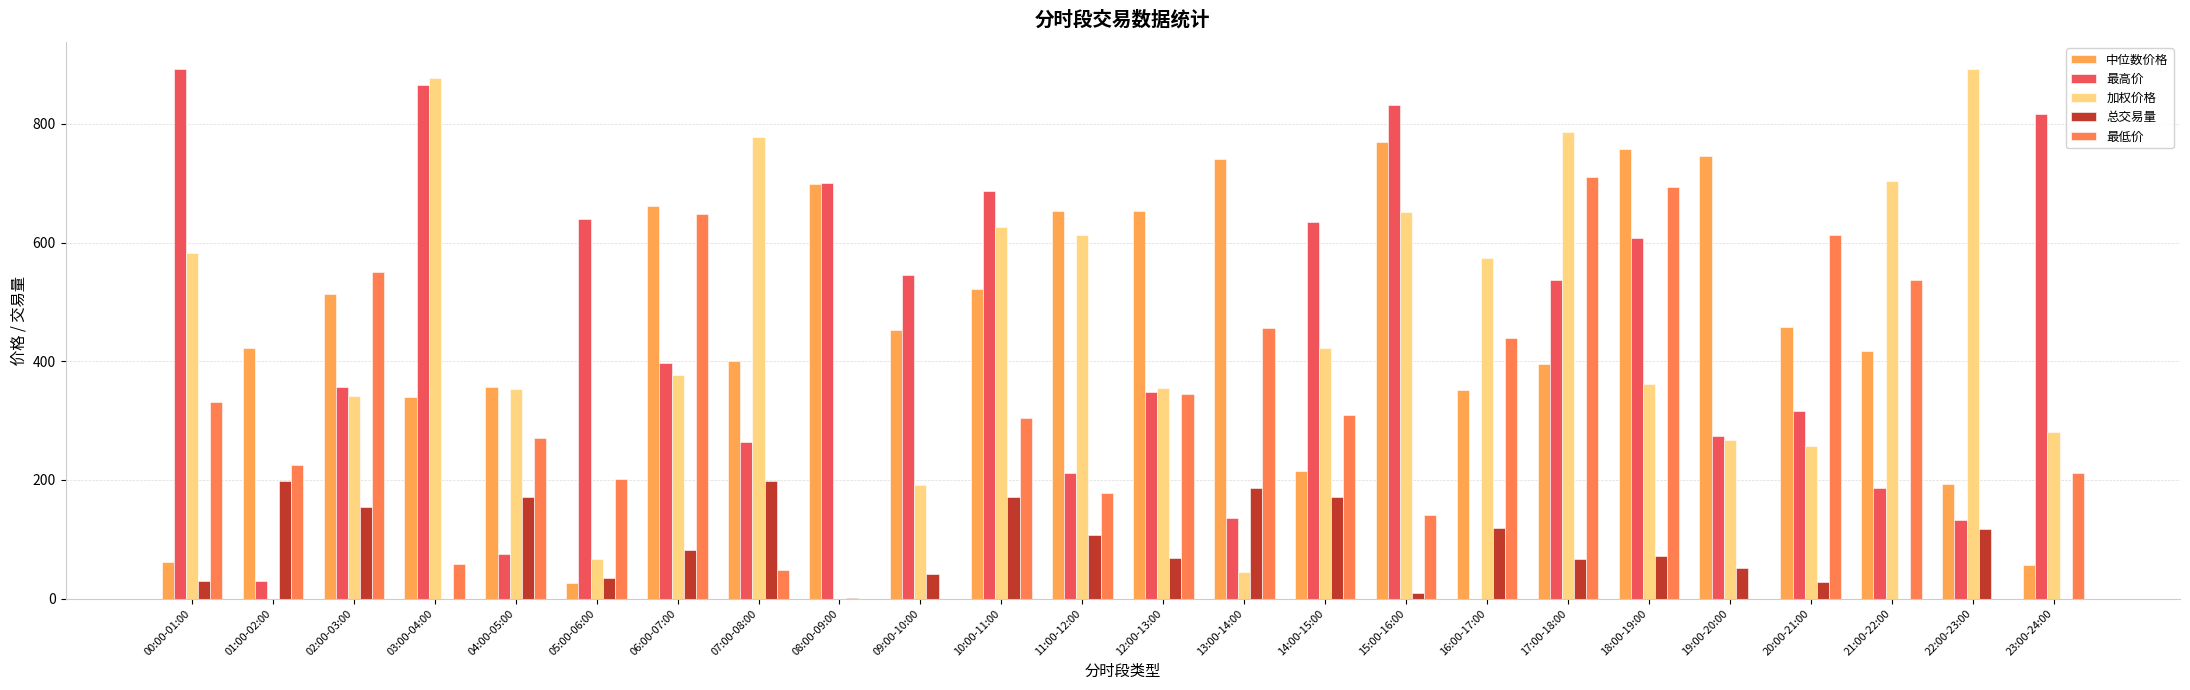

Is it true that 最低价 equals 0.0 at 09:00-10:00?

True